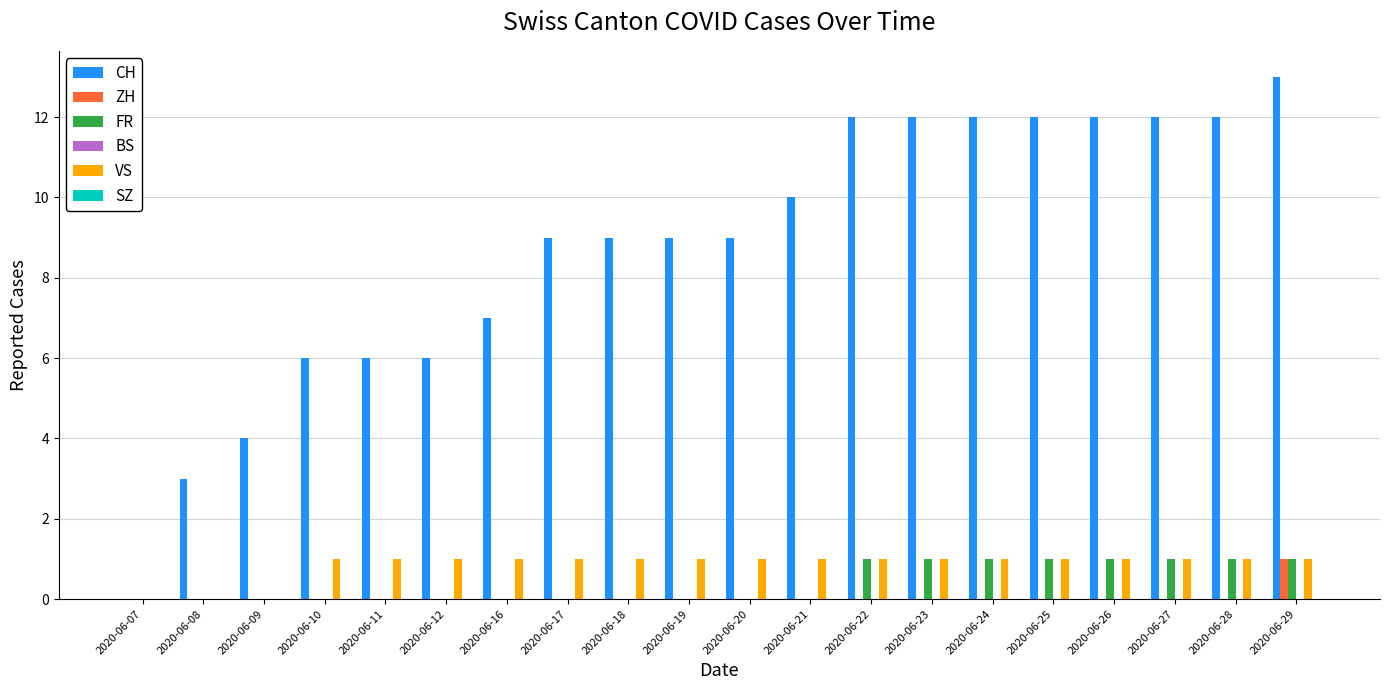

What is the maximum value shown in the chart?

13